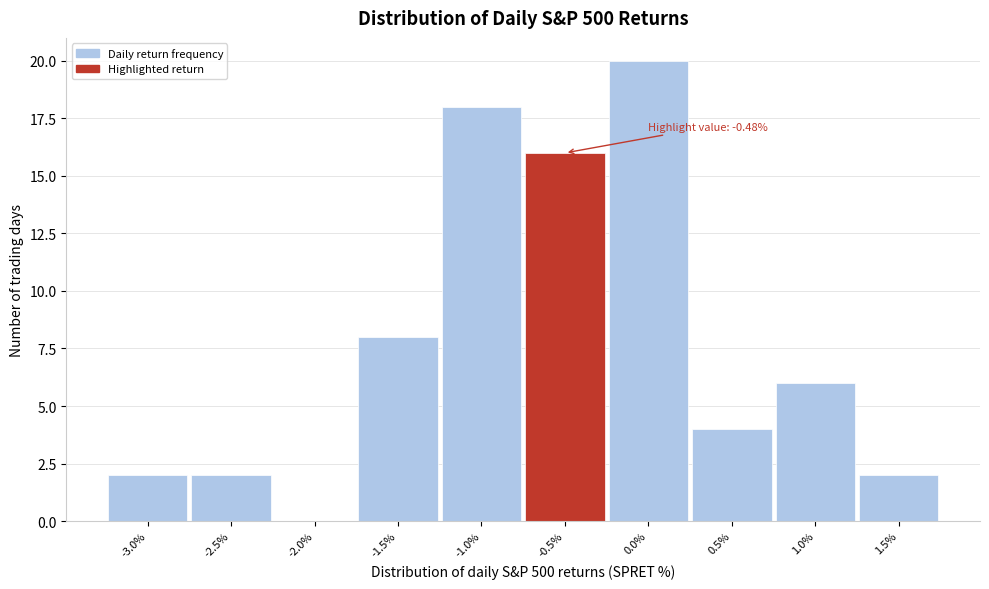

Reading left to right, extract all data points from this chart.

-3.0%=2	-2.5%=2	-2.0%=0	-1.5%=8	-1.0%=18	-0.5%=16	0.0%=20	0.5%=4	1.0%=6	1.5%=2